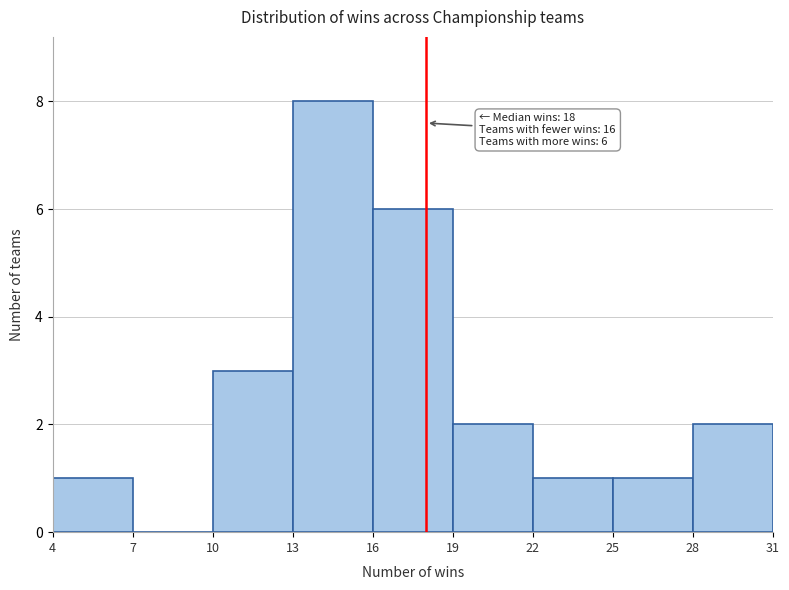

Which range on the x-axis has the tallest bar?

13 to 16